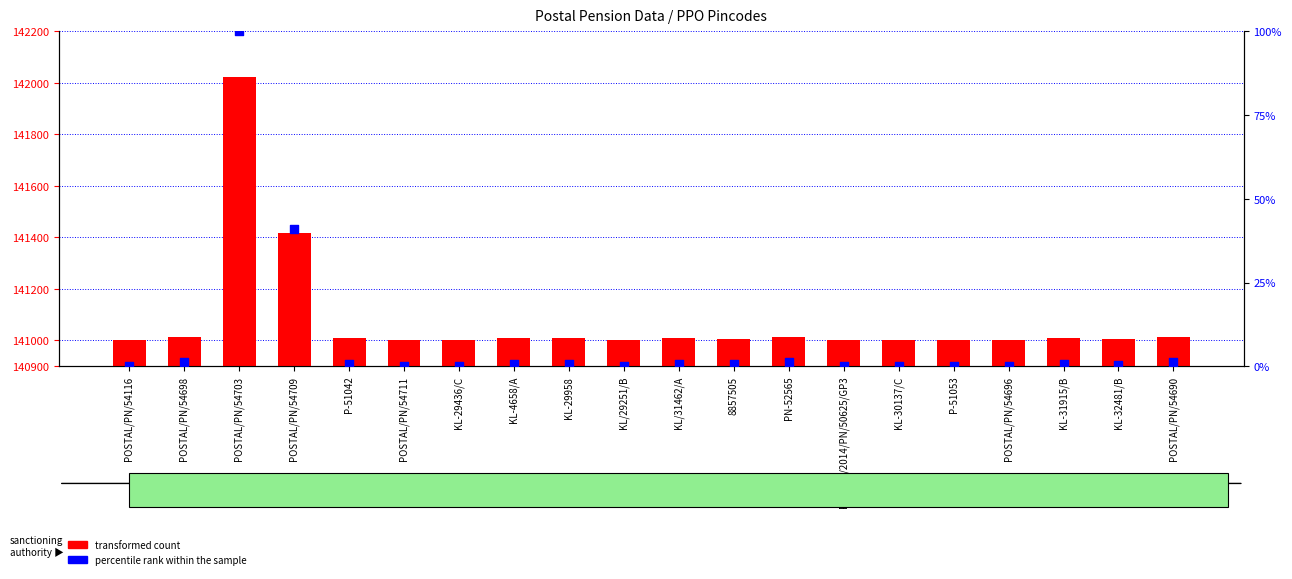

Which series contains the highest Y value?

transformed count